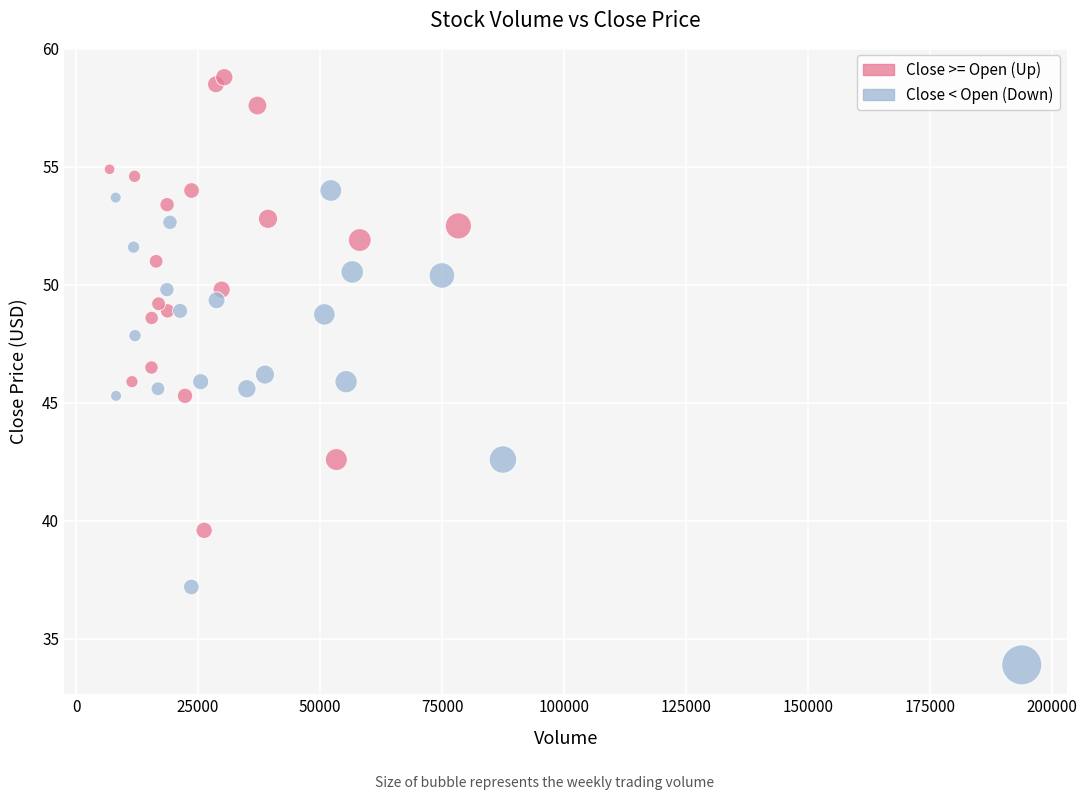

Which series reaches the maximum Y coordinate?

Close >= Open (Up)